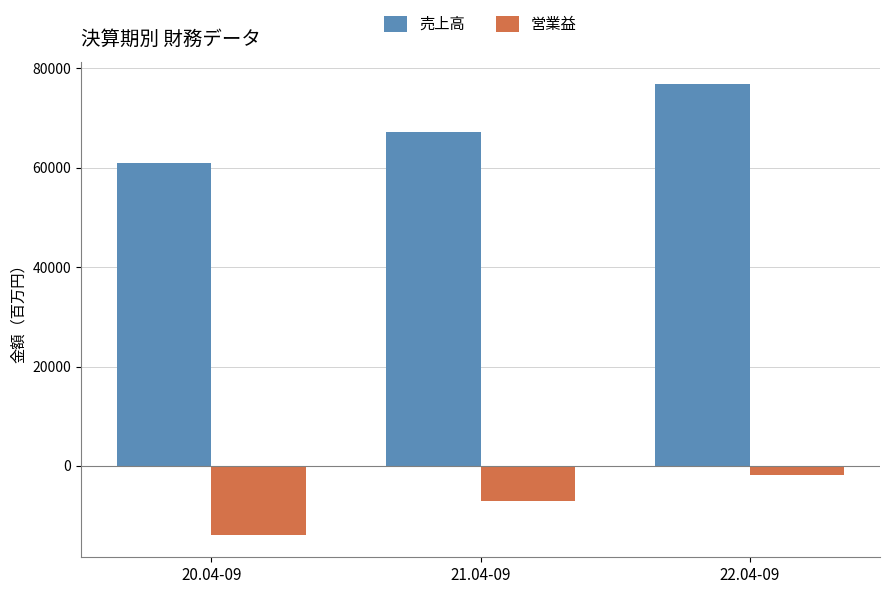

What is the difference between the highest and lowest values at 20.04-09?

74916